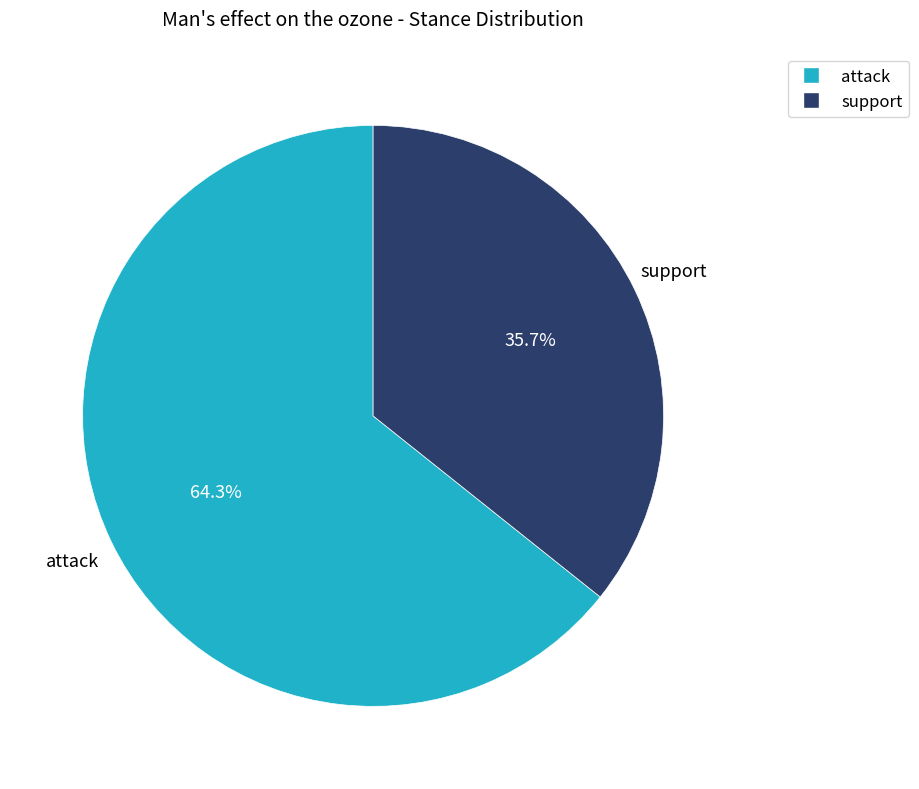

What is the ratio of the value at support to the value at attack?

0.6